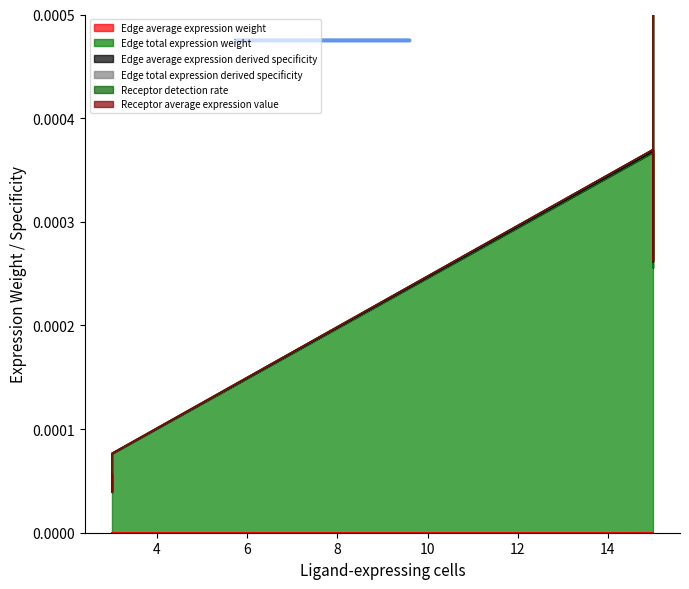

True or false: Edge average expression weight has a value of 0.0 at 15.

False